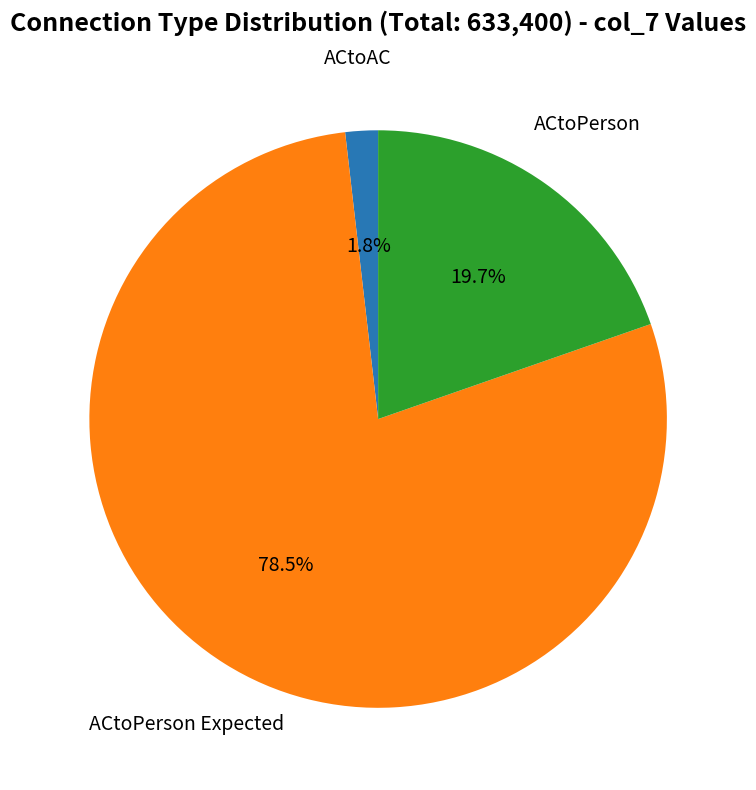

Count the number of slices in the pie.

3